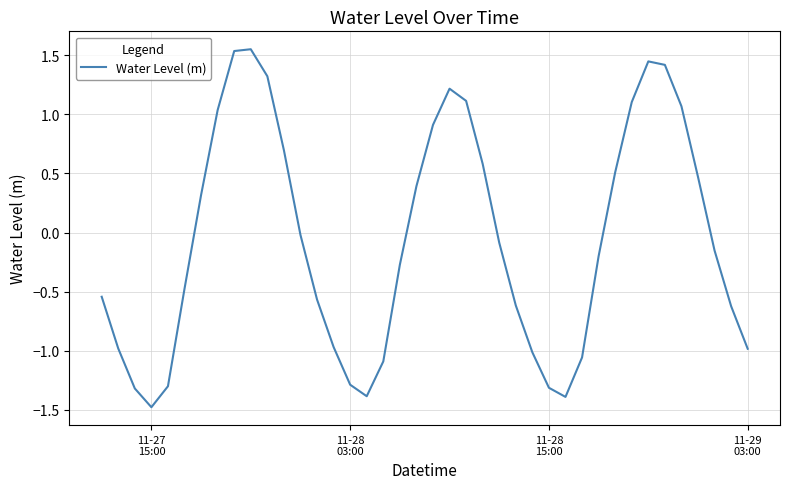

What is the difference between the maximum and minimum values?

3.0